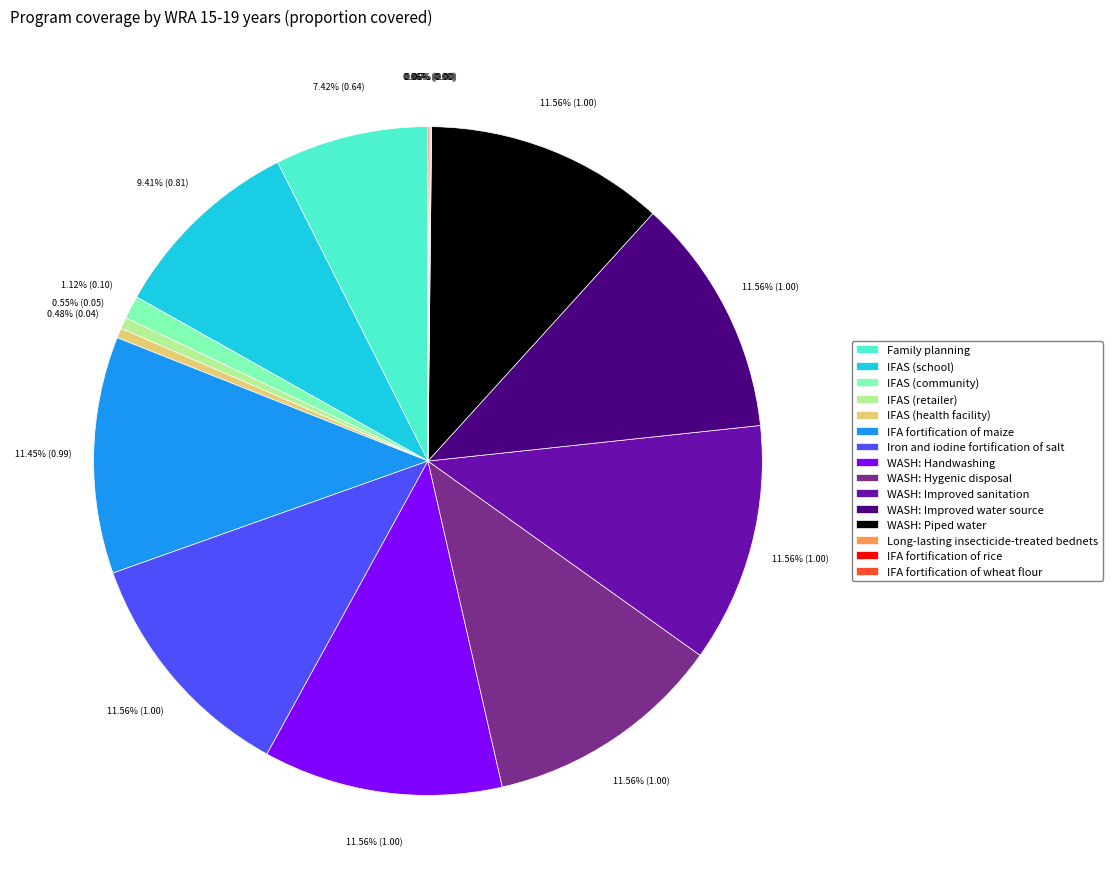

Combined, do Iron and iodine fortification of salt and WASH: Improved water source account for over 50%?

No